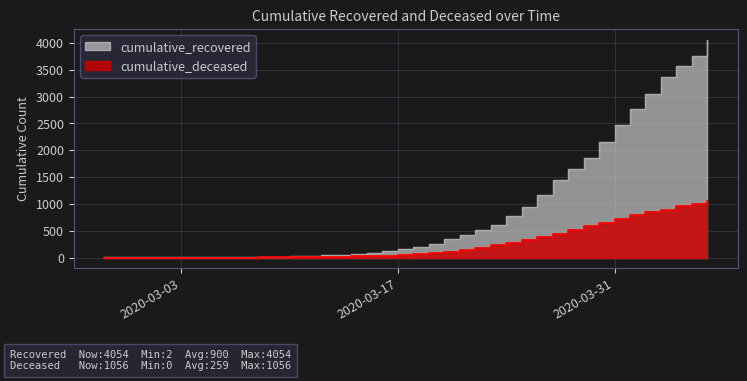

What is the average value of the cumulative_deceased series?

259